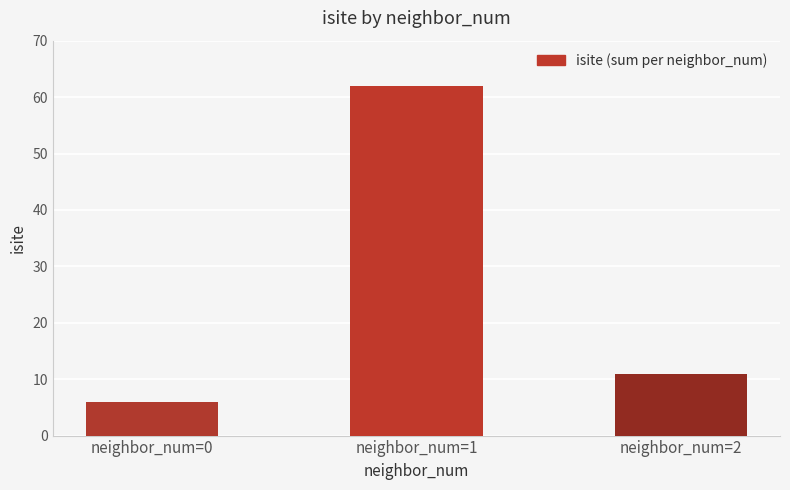

Are the bars grouped side by side (vs. stacked)?

No